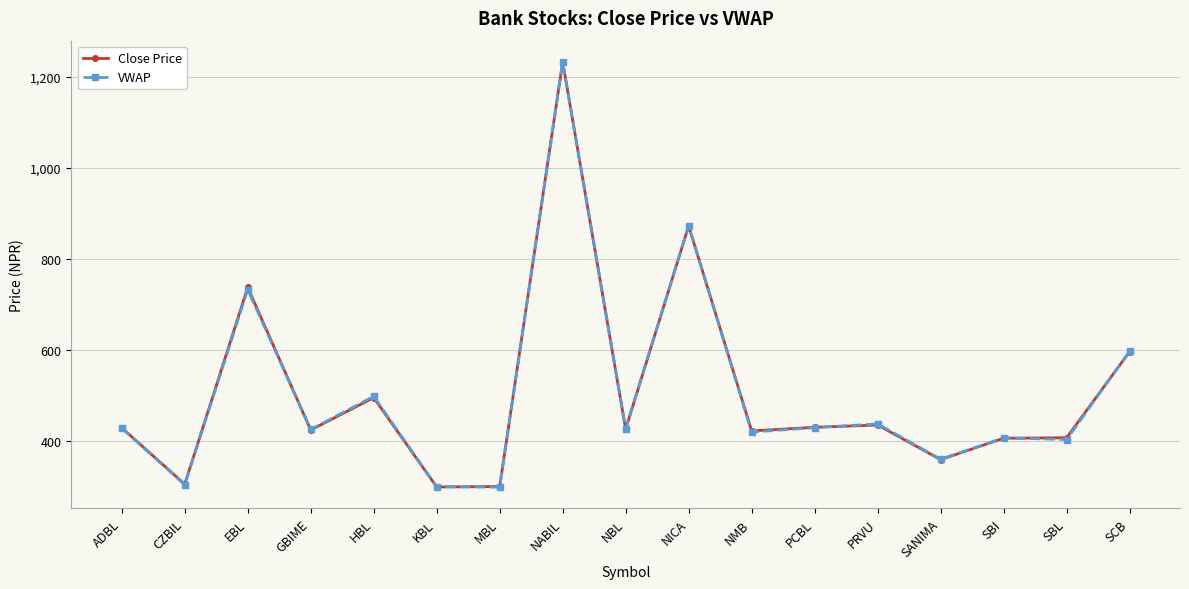

At which label is VWAP closest to 765?

EBL